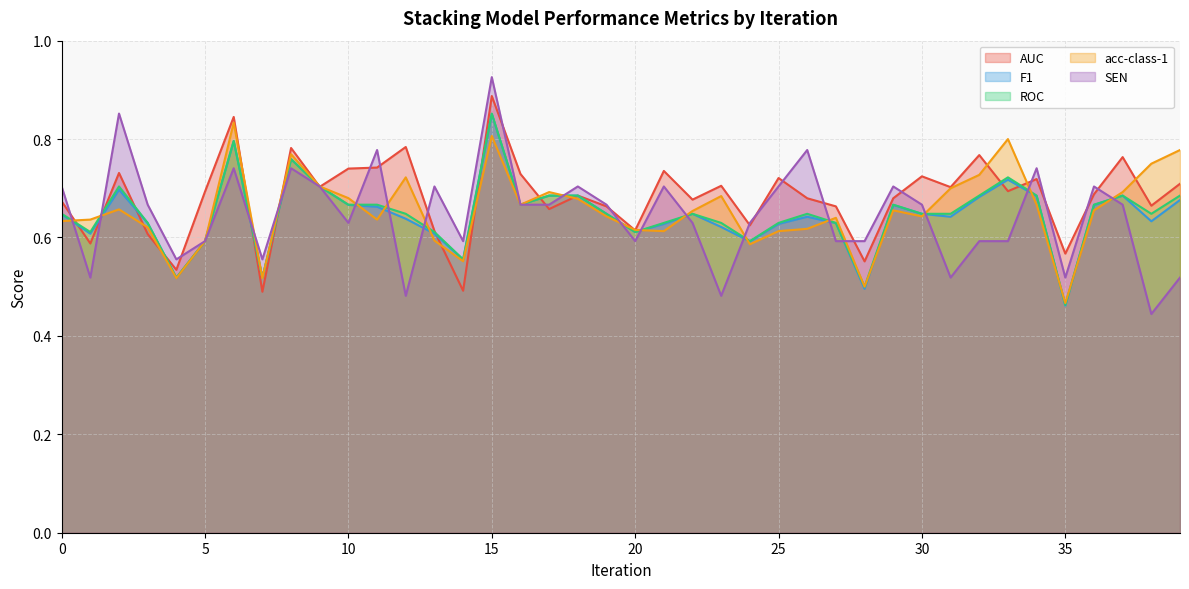

How many categories are shown in the chart?

40